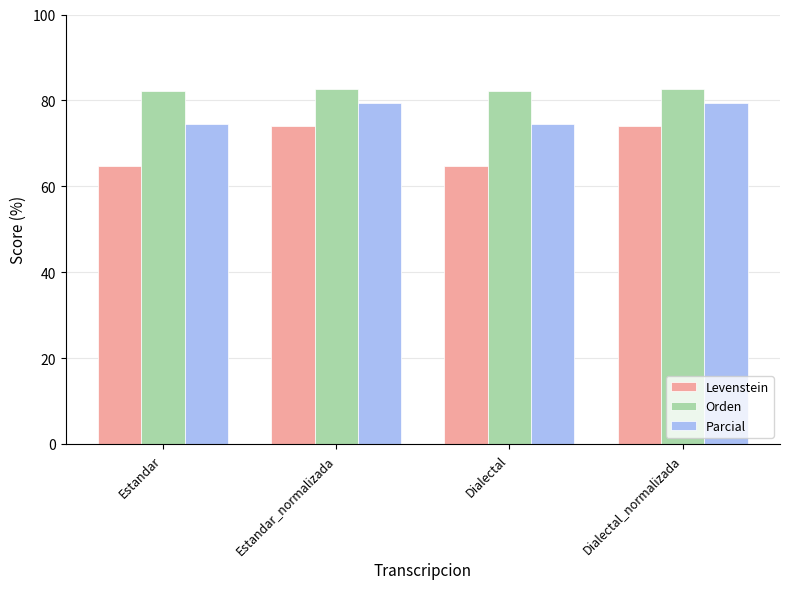

How many data points in Levenstein are above 74?

2